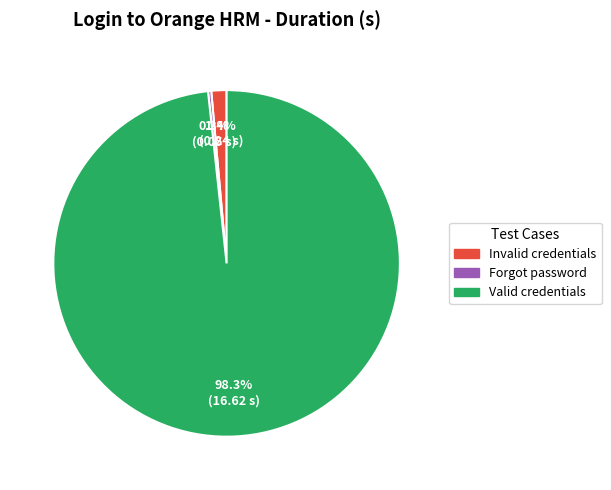

Does any single category account for the majority?

Yes